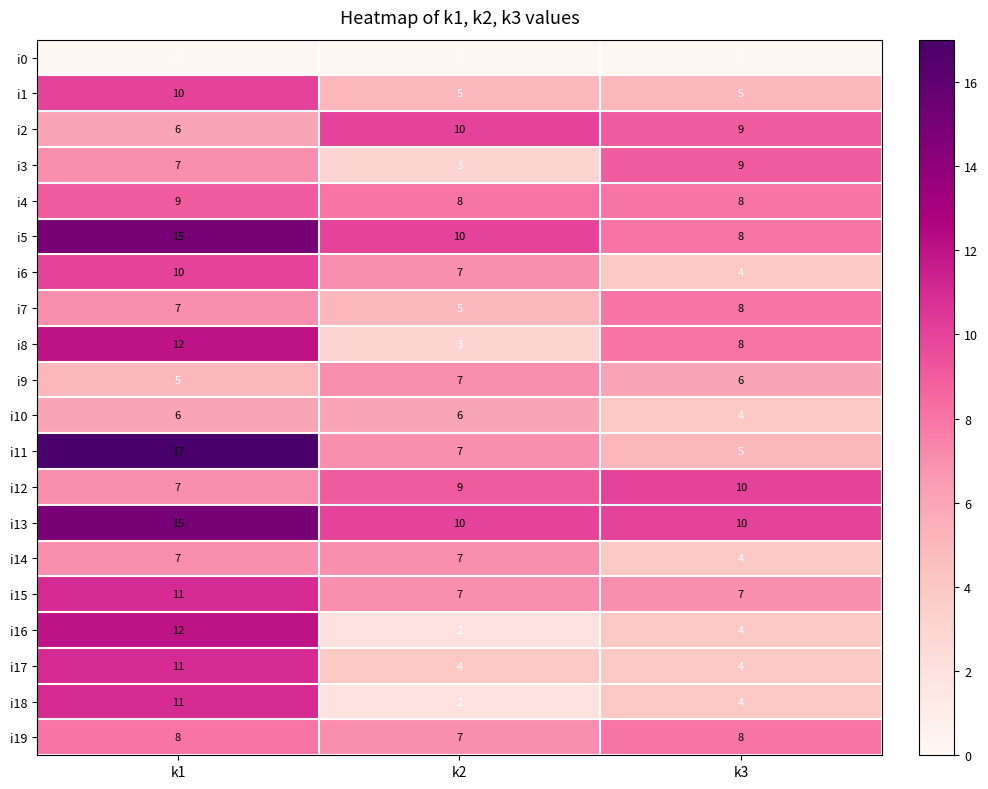

What is the minimum value for i6?

4